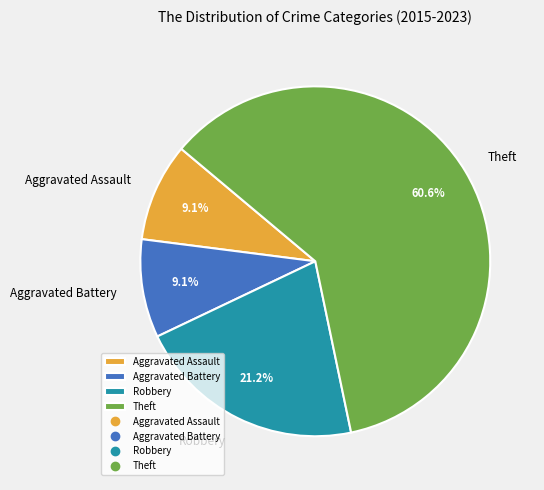

What is the ratio of the value at Theft to the value at Aggravated Assault?

6.7